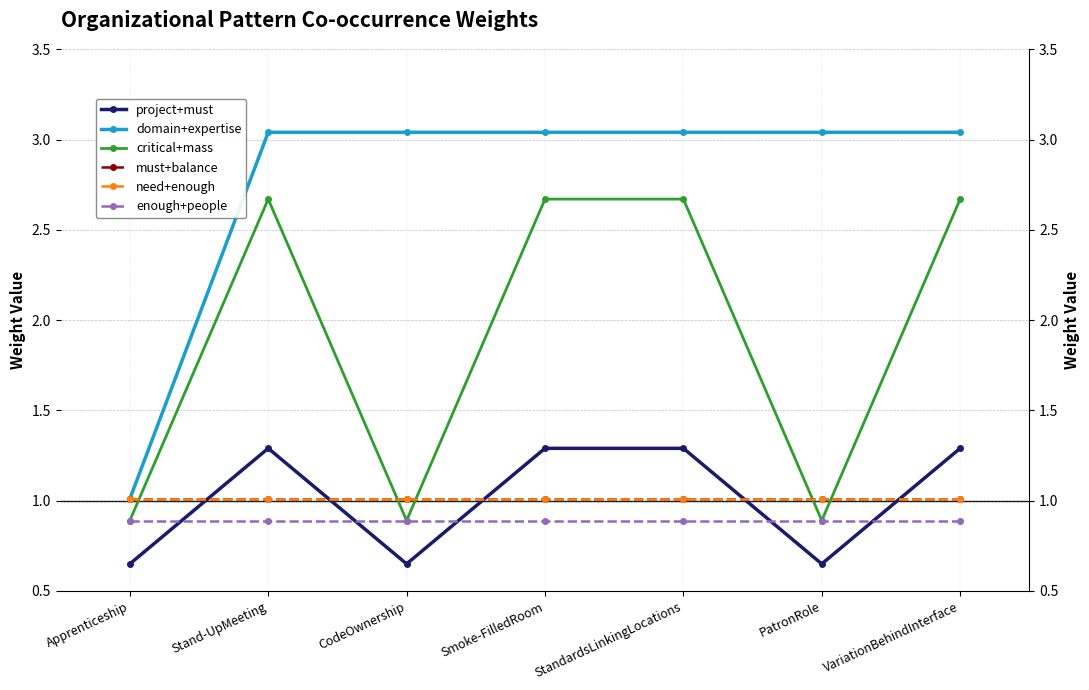

List the series in order of their peak value, highest first.

domain+expertise, critical+mass, project+must, must+balance, need+enough, enough+people